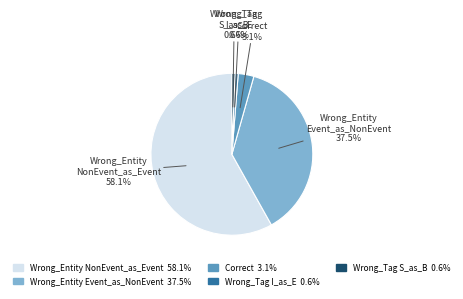

Does any single category account for the majority?

Yes